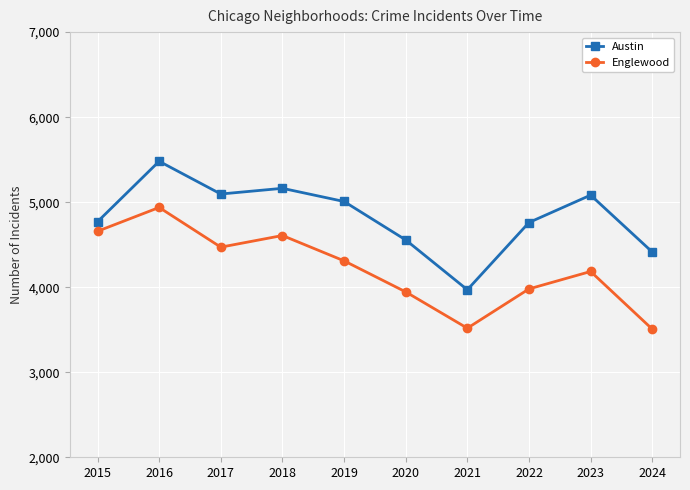

At which category does Austin reach its first local peak?

2016